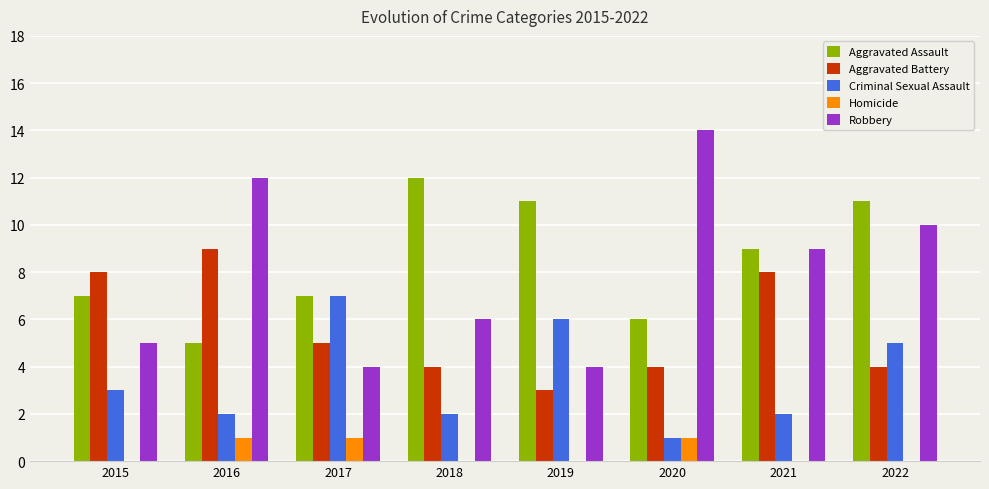

What is the sum of the Aggravated Assault values at 2021 and 2022?

20